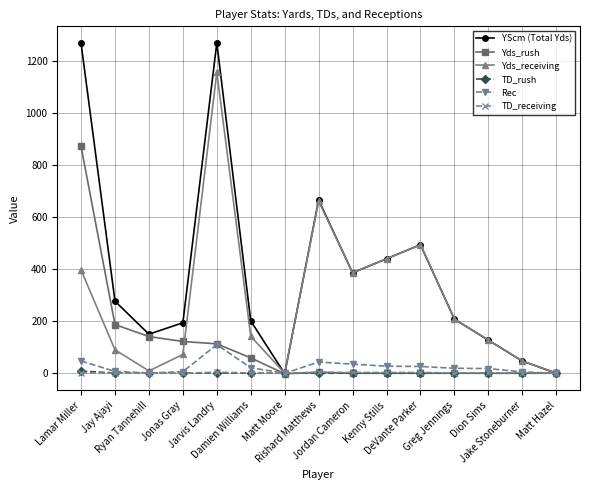

What are all the series names shown in the legend?

YScm (Total Yds), Yds_rush, Yds_receiving, TD_rush, Rec, TD_receiving